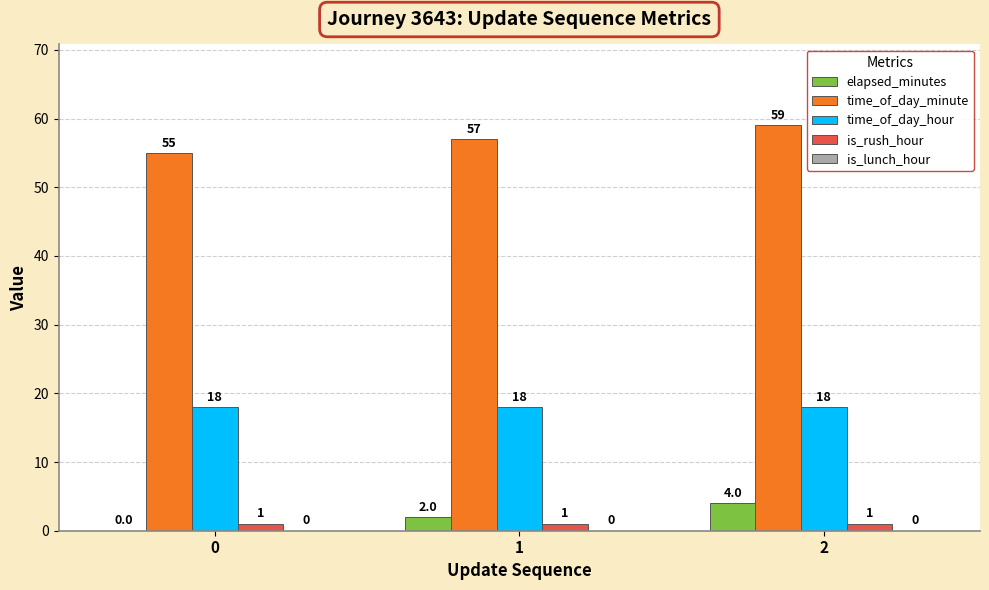

The time_of_day_minute series shows 87 at 1. True or false?

False